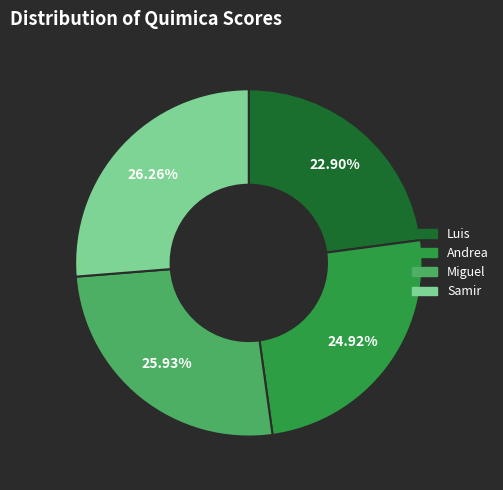

To the nearest percent, what portion does Andrea represent?

25%